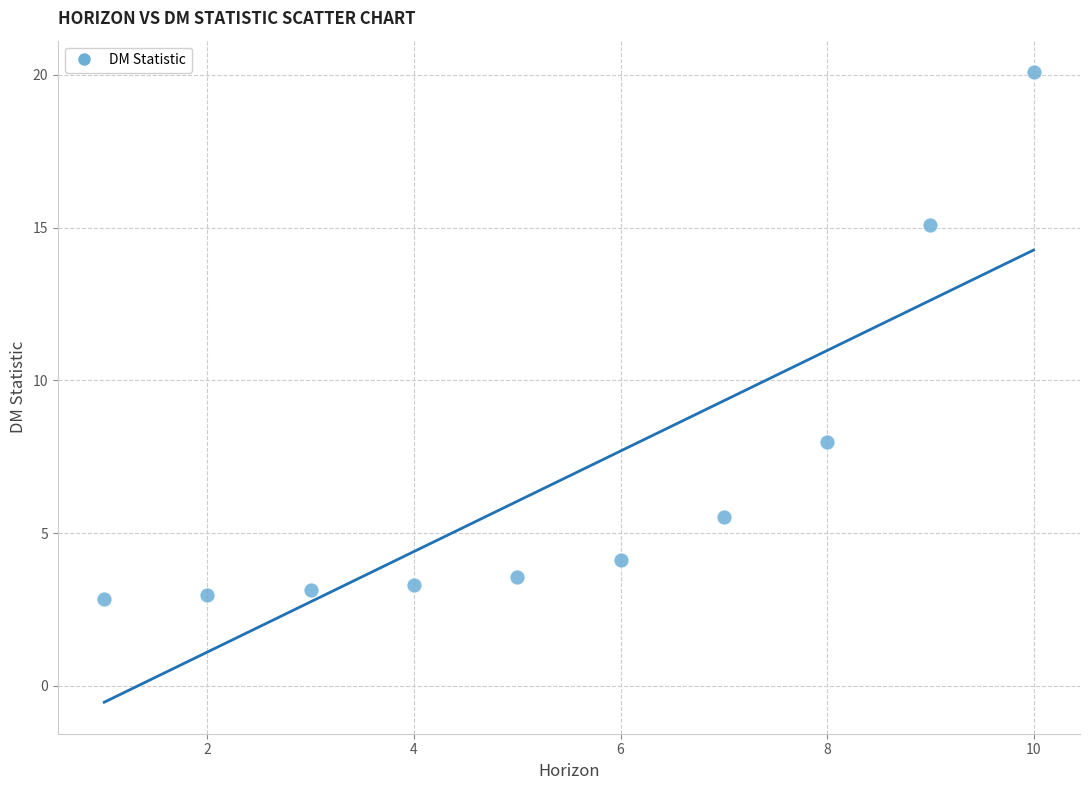

What Y value in the scatter plot is closest to 11?

8.0